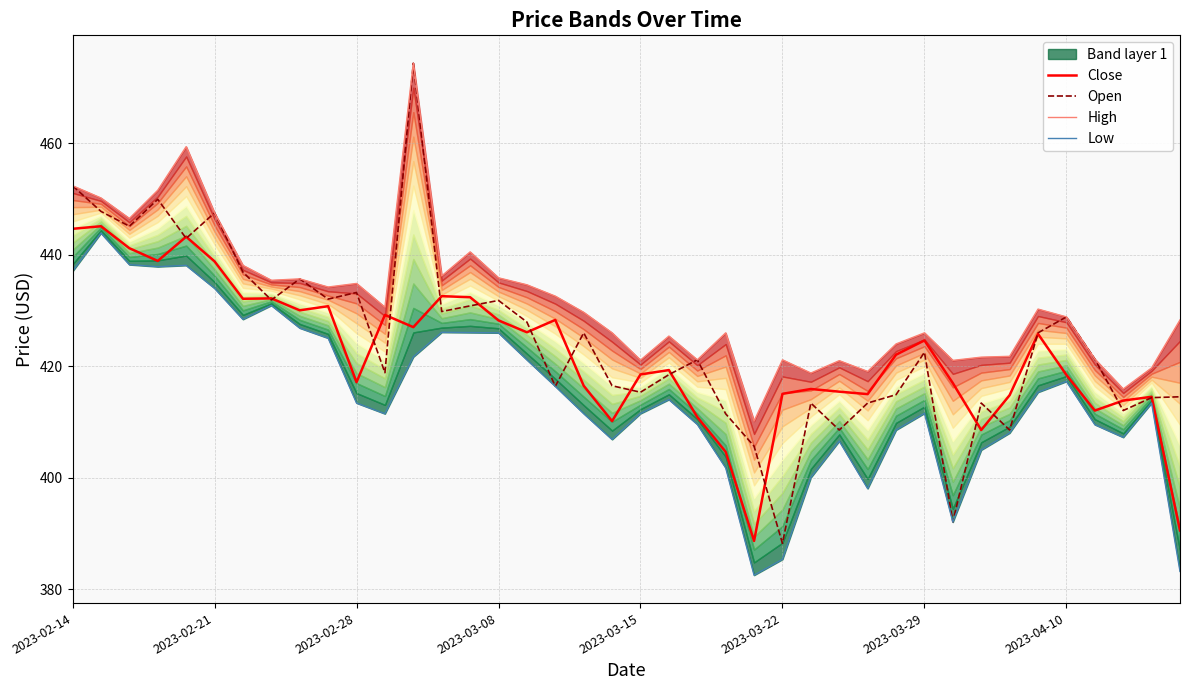

What is the difference between the maximum and minimum values in the High series?

64.2